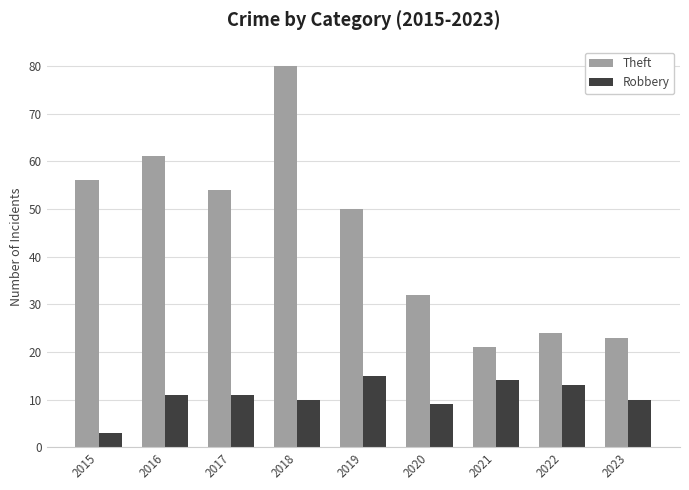

Is the value of Robbery at 2022 greater than the value of Theft at 2018?

No